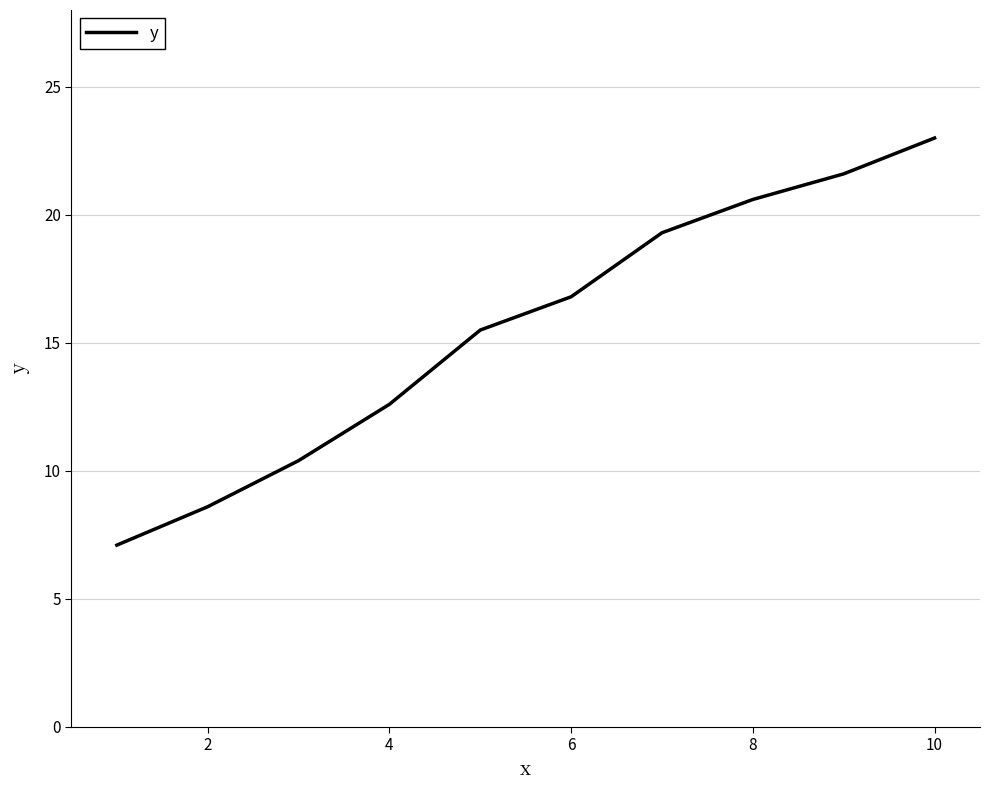

What is the maximum value shown in the chart?

23.0